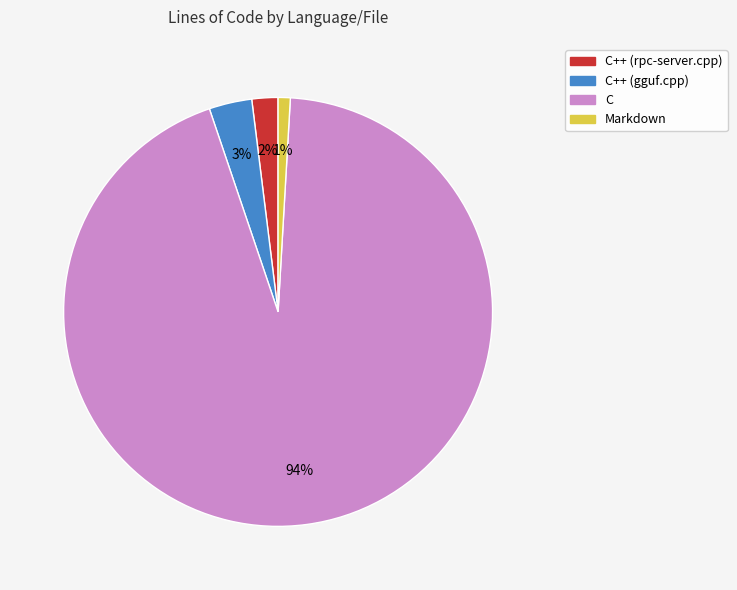

Which slice represents more than half of the pie?

C